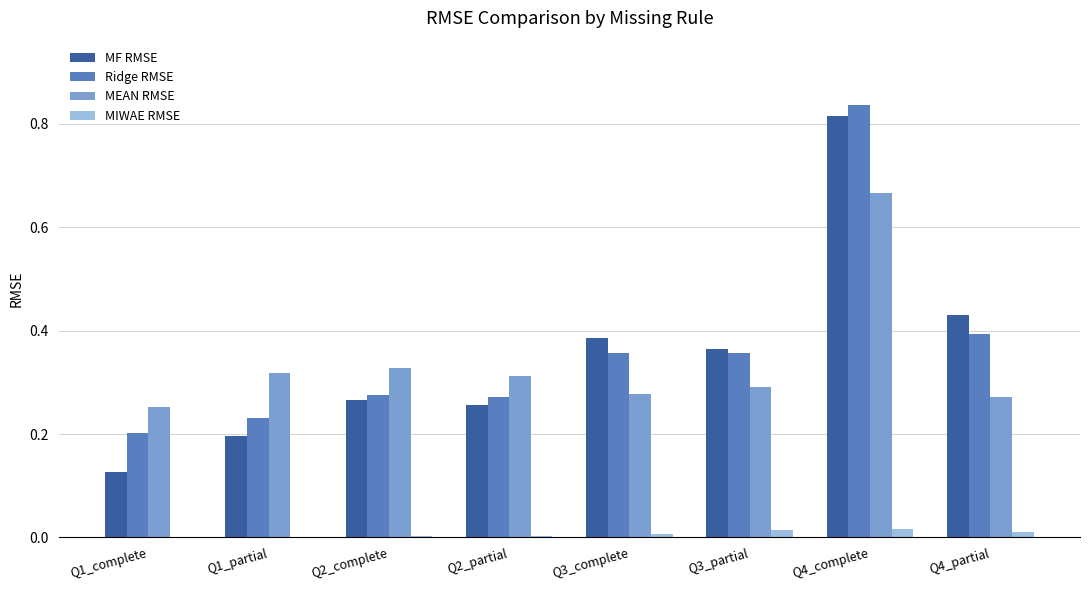

At which category is the sum across all series the highest?

Q4_complete